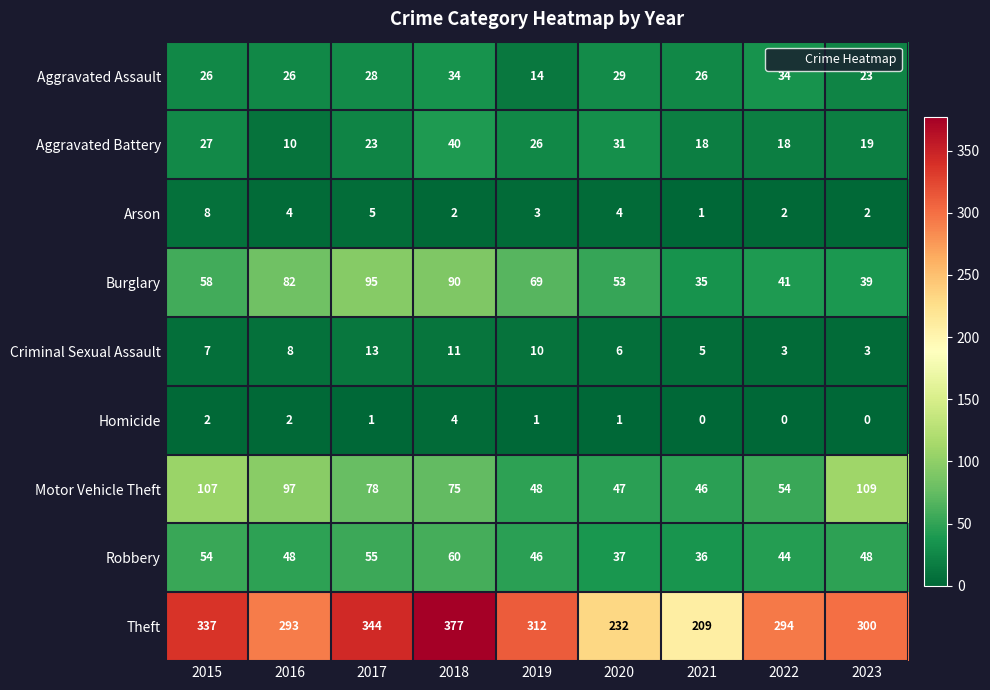

At how many categories does at least one series exceed 317?

3